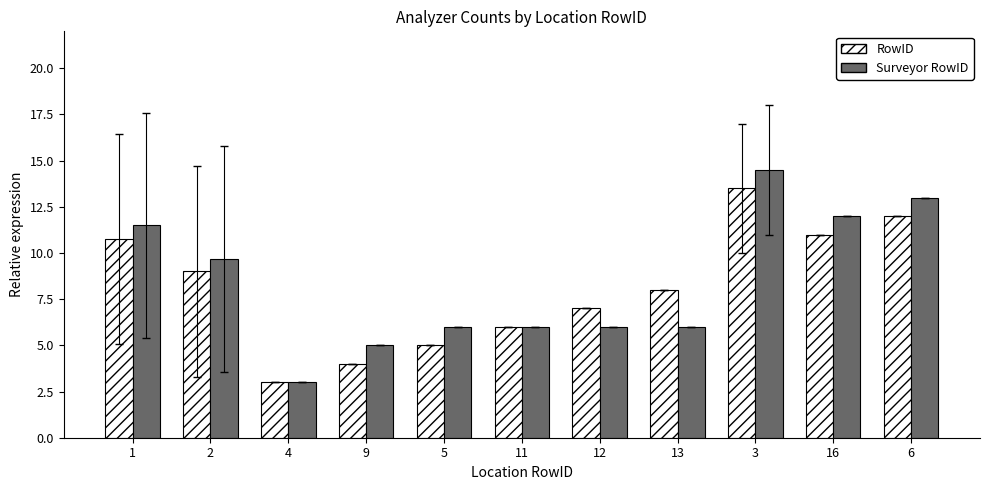

Reading left to right, what are all the values shown in this chart?

RowID: 1=10.8	2=9.0	4=3.0	9=4.0	5=5.0	11=6.0	12=7.0	13=8.0	3=13.5	16=11.0	6=12.0
Surveyor RowID: 1=11.5	2=9.7	4=3.0	9=5.0	5=6.0	11=6.0	12=6.0	13=6.0	3=14.5	16=12.0	6=13.0